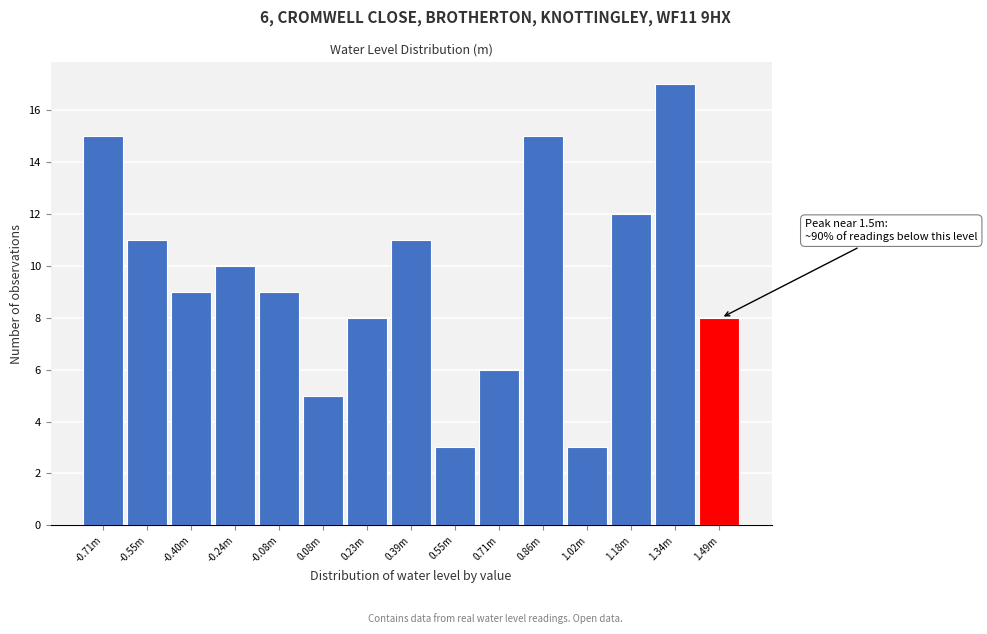

Reading right to left, extract all data points from this chart.

8	17	12	3	15	6	3	11	8	5	9	10	9	11	15